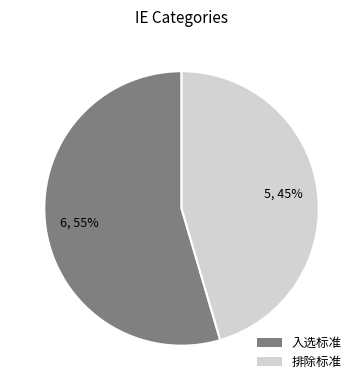

Do 排除标准 and 入选标准 together represent more than half of the pie?

Yes